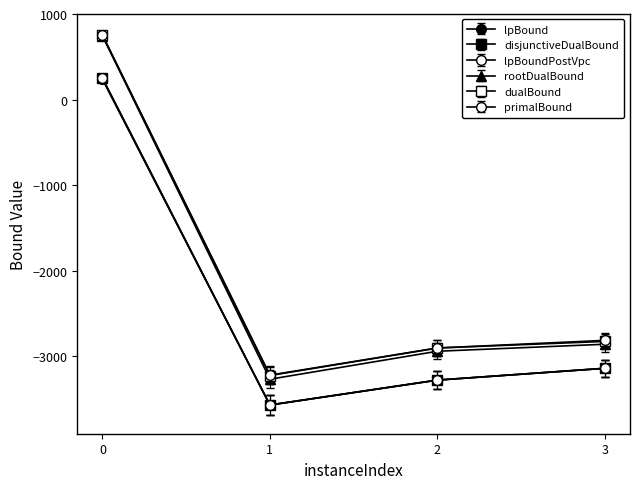

How many series are shown in this chart?

6